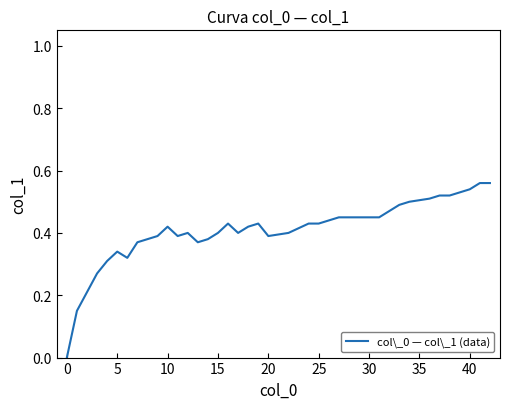

How many lines are shown in the chart?

1